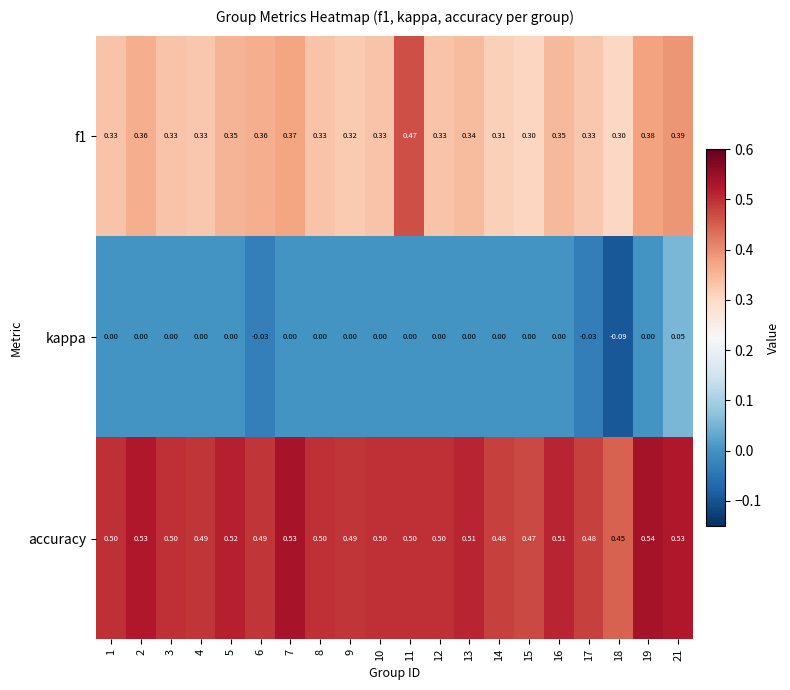

Is the value of kappa at 13 greater than the value of f1 at 18?

No